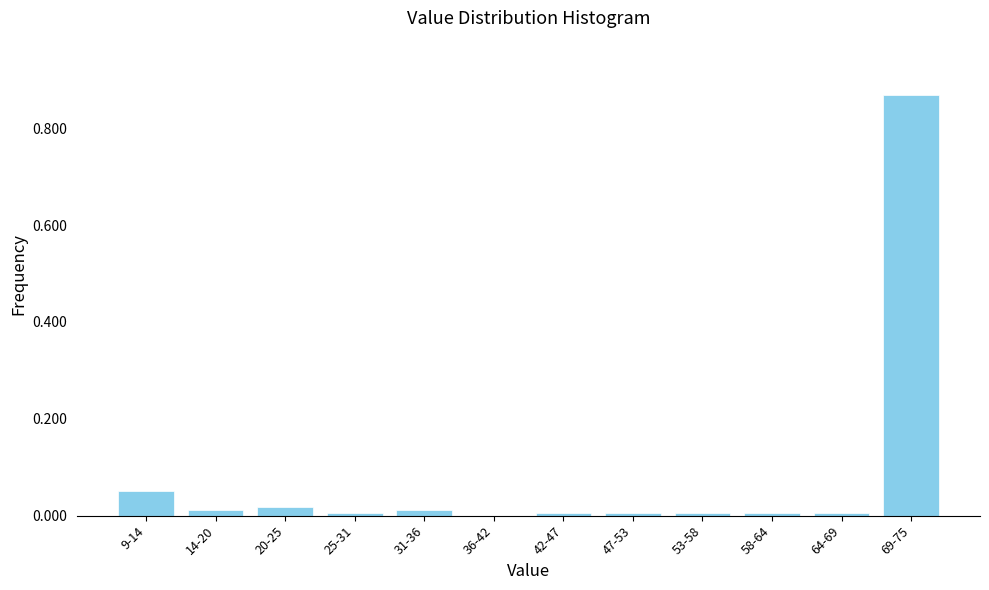

True or false: the data shows 0.0 at 42-47.

True